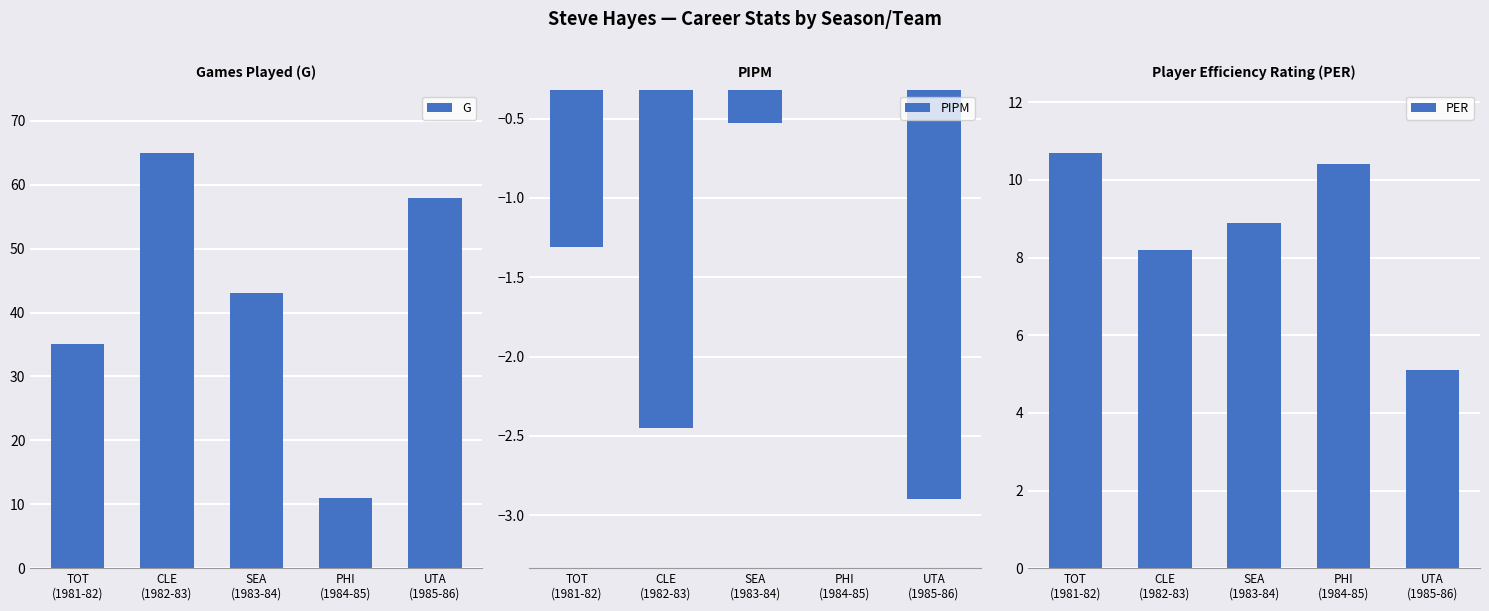

Reading left to right, what are all the values shown in this chart?

G: 35.0	65.0	43.0	11.0	58.0
PIPM: -1.3	-2.5	-0.5	-0.3	-2.9
PER: 10.7	8.2	8.9	10.4	5.1